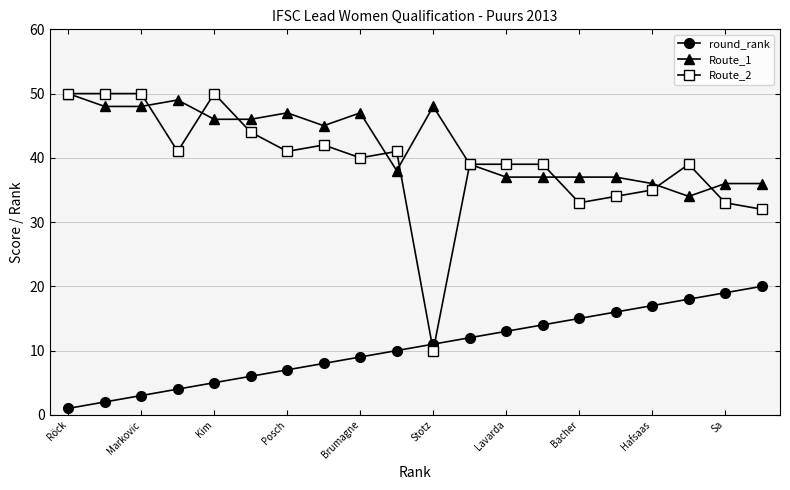

Which series has the widest spread of values?

Route_2